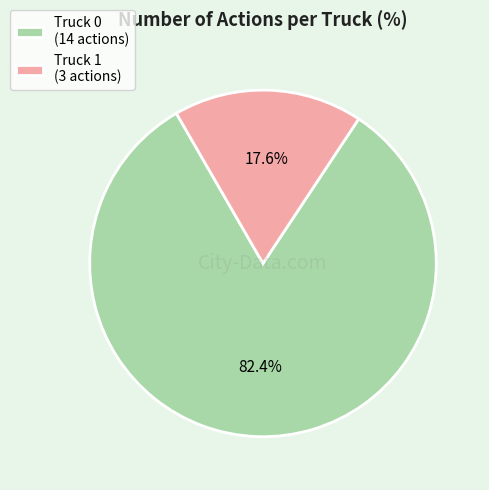

Is Truck 0 the majority of the pie?

Yes